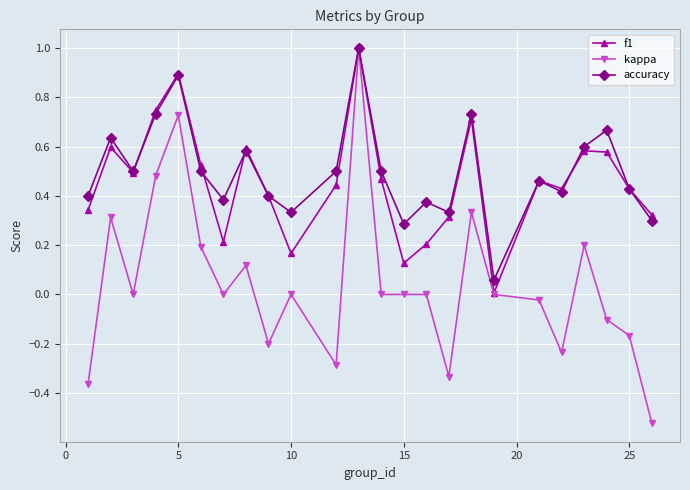

In accuracy, how many points are higher than both neighbors (excluding endpoints)?

8